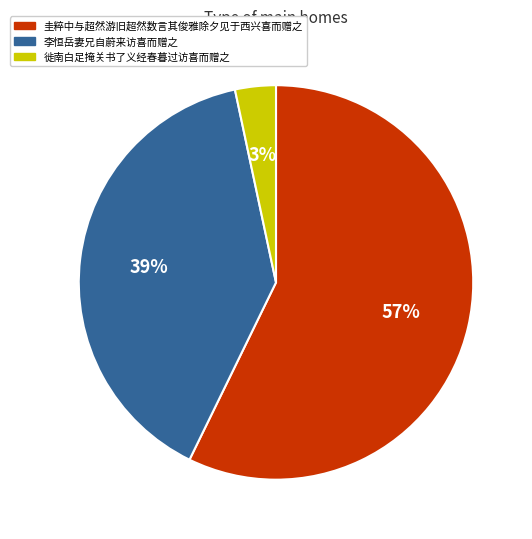

To the nearest percent, what percentage of the pie is 徙南白足掩关书了义经春暮过访喜而赠之?

3%